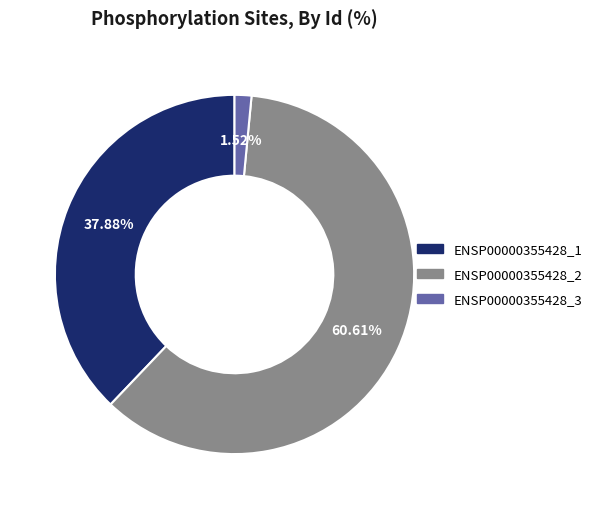

To the nearest percent, what percentage of the pie is ENSP00000355428_3?

2%